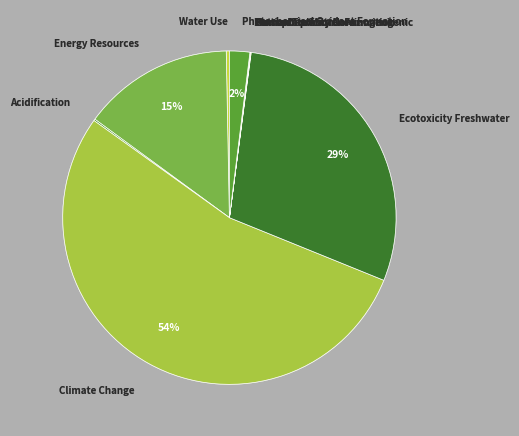

Rank the categories by value from lowest to highest.

Human Toxicity Carcinogenic, Human Toxicity Noncarcinogenic, Ozone Depletion, Eutrophication, Particulate Matter Formation, Acidification, Water Use, Photochemical Oxidant Formation, Energy Resources, Ecotoxicity Freshwater, Climate Change